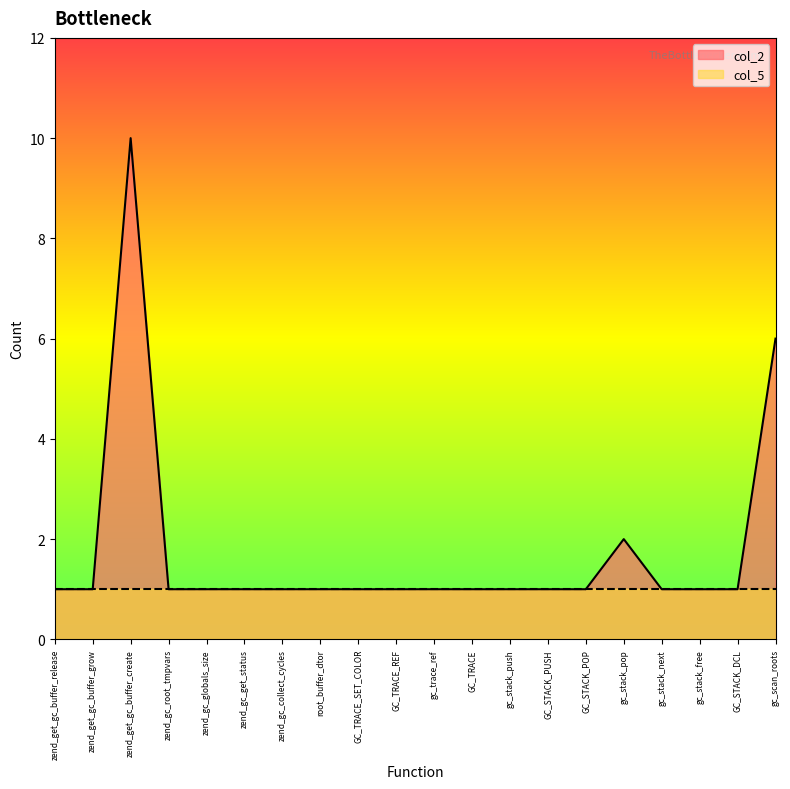

What is the approximate value at root_buffer_dtor?

1